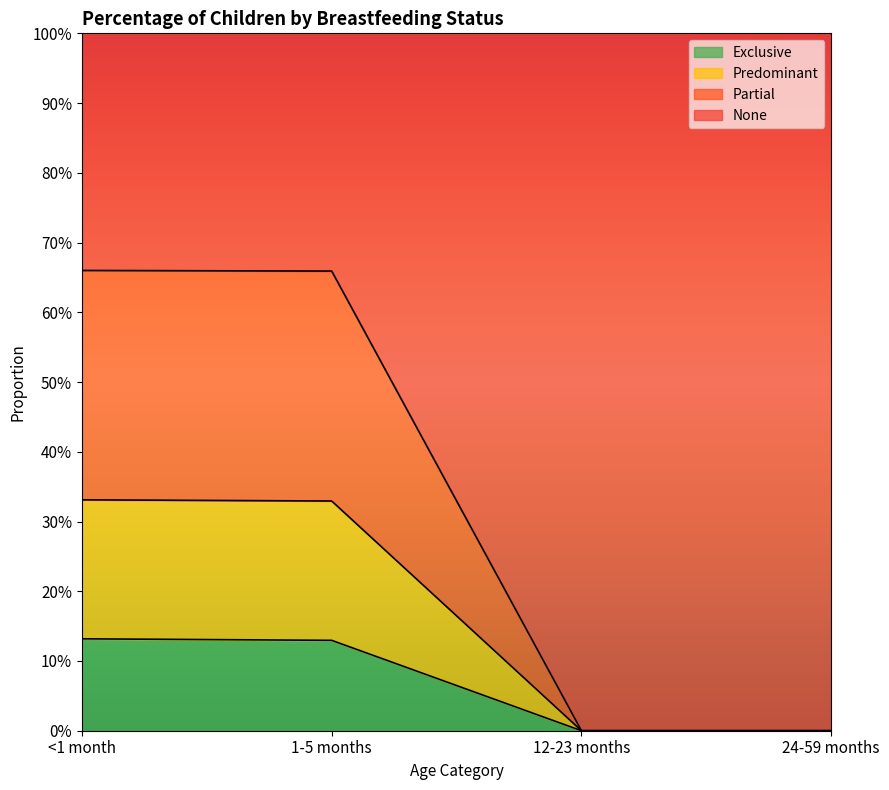

How many Exclusive values are between 0 and 1?

4